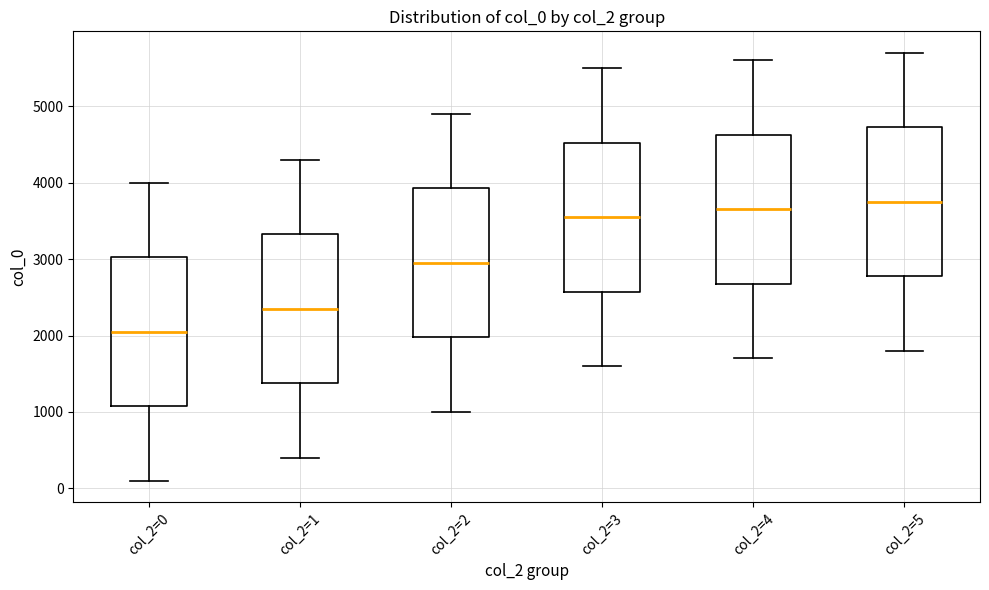

Which box has the highest median line?

col_2=5